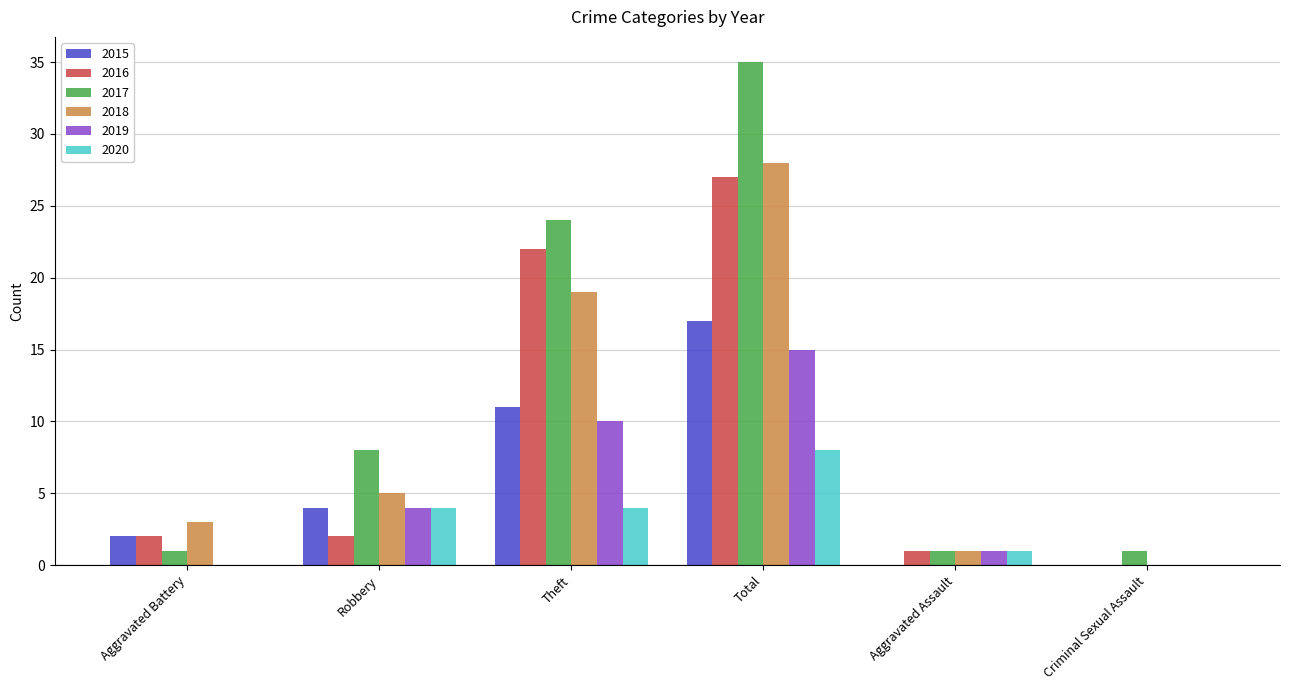

Which series changed the most between Total and Aggravated Assault?

2017